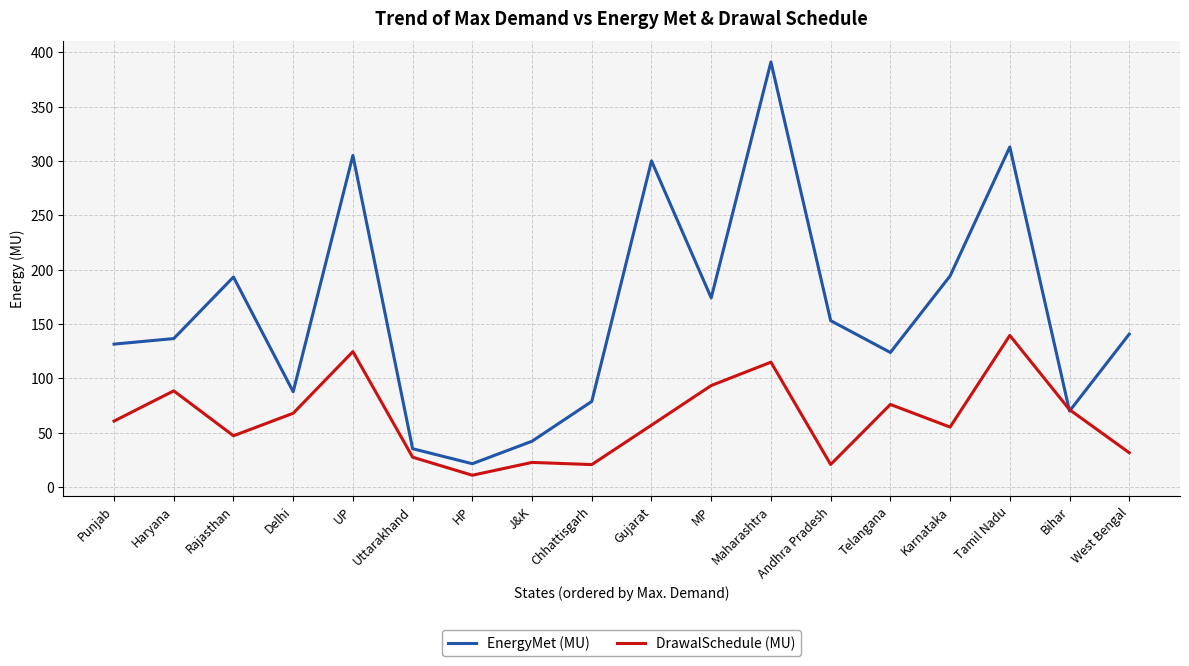

The EnergyMet (MU) series shows 47.0 at Chhattisgarh. True or false?

False